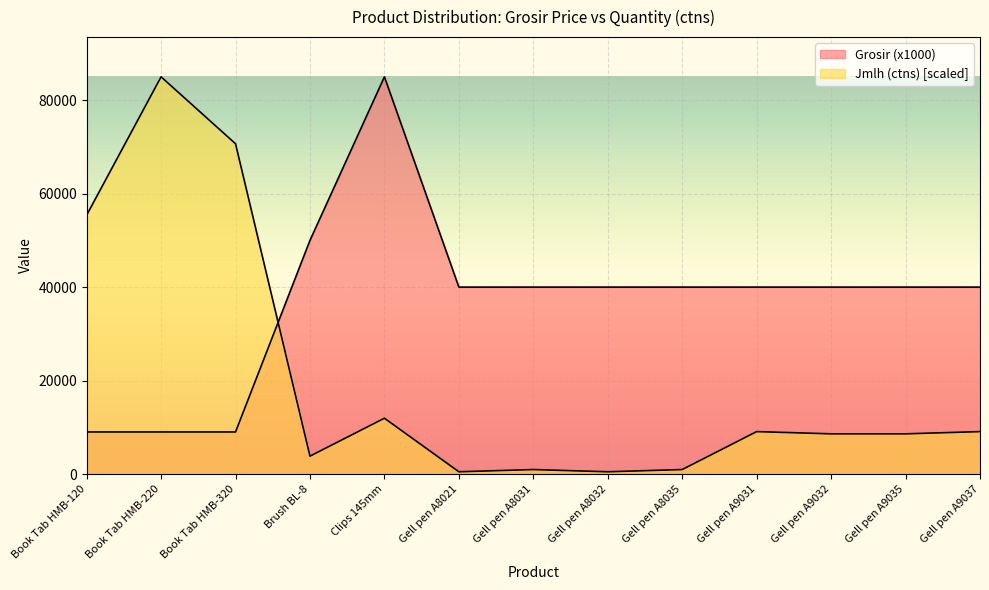

Where is Jmlh (ctns) nearest to the value 42738?

Book Tab HMB-120